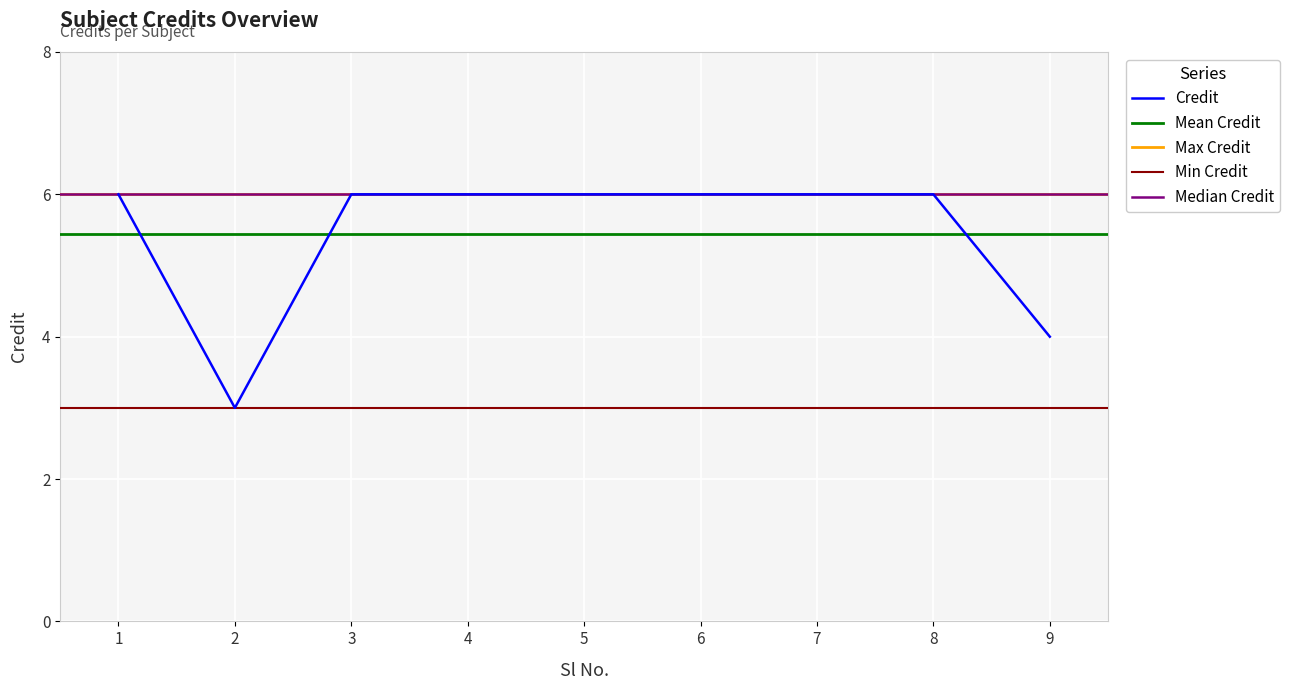

What is the ratio of the value at 3 to the value at 4?

1.0